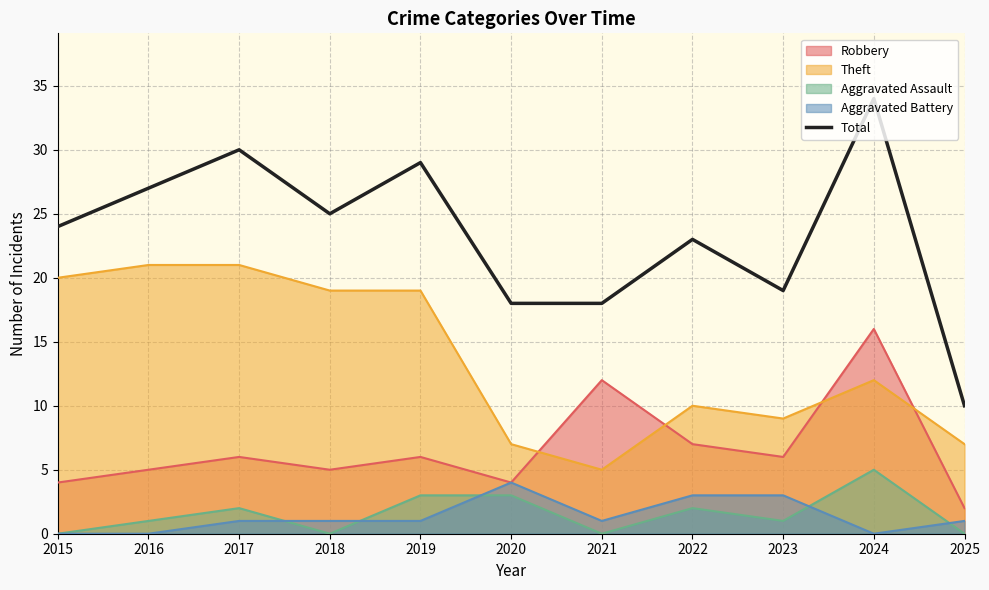

How many data points are less than 24?

5